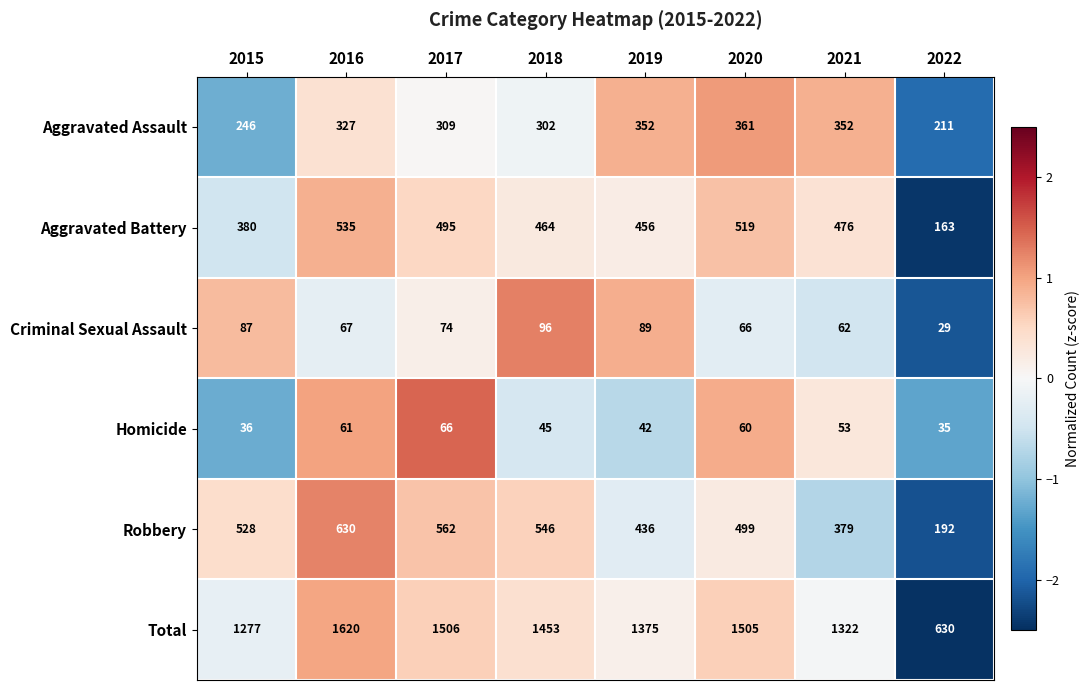

Rank the categories by Aggravated Battery value from highest to lowest.

2016, 2020, 2017, 2021, 2018, 2019, 2015, 2022